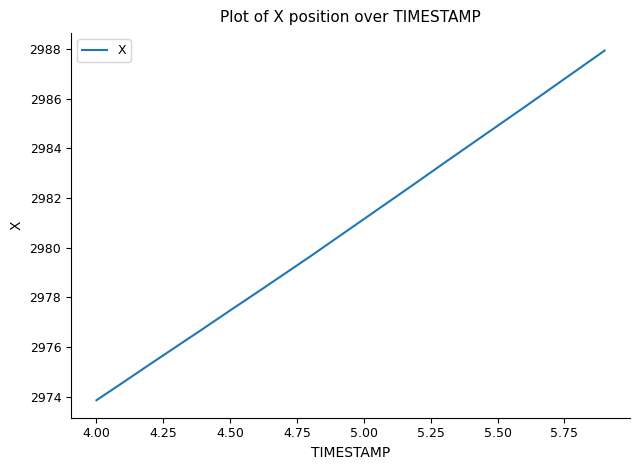

What is the difference between the maximum and minimum values?

14.1